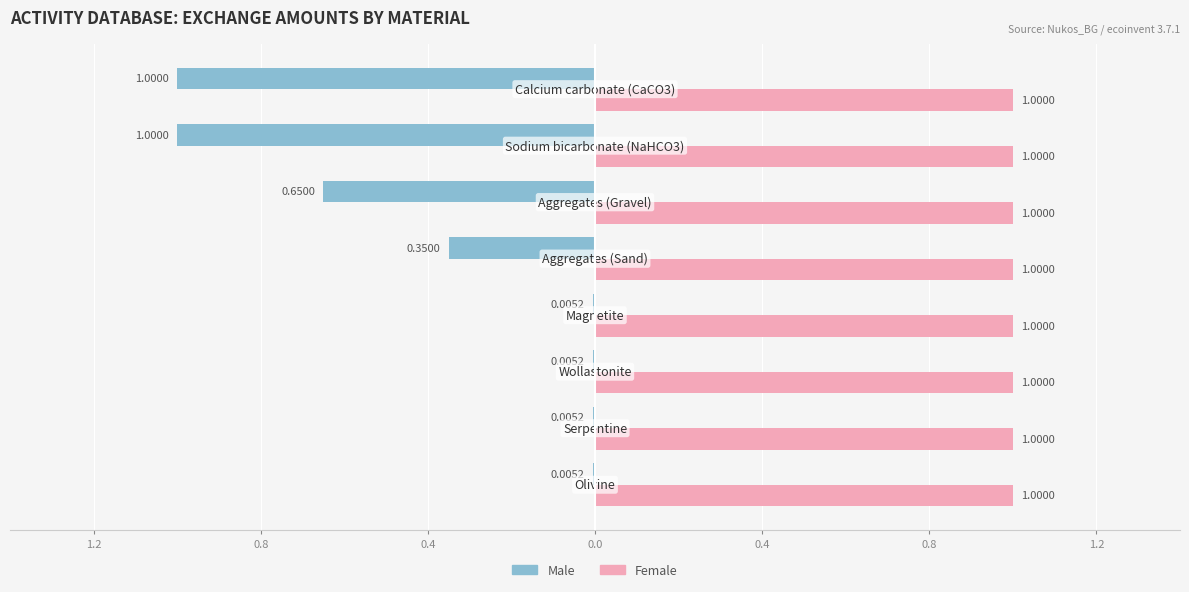

What are all the series names shown in the legend?

Male, Female